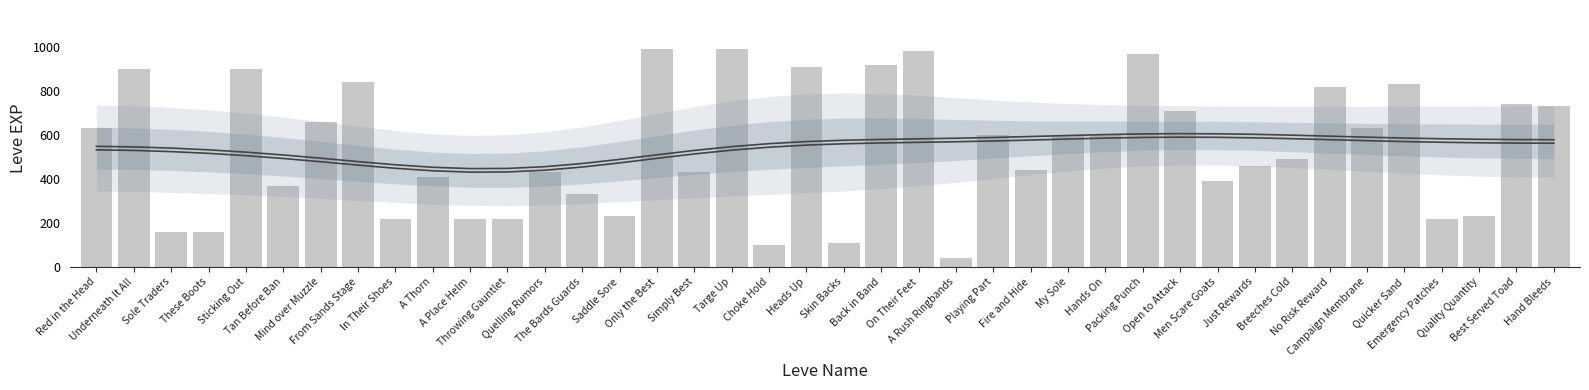

Rank the series by their maximum value, from highest to lowest.

Leve EXP (raw), Smoothed trend